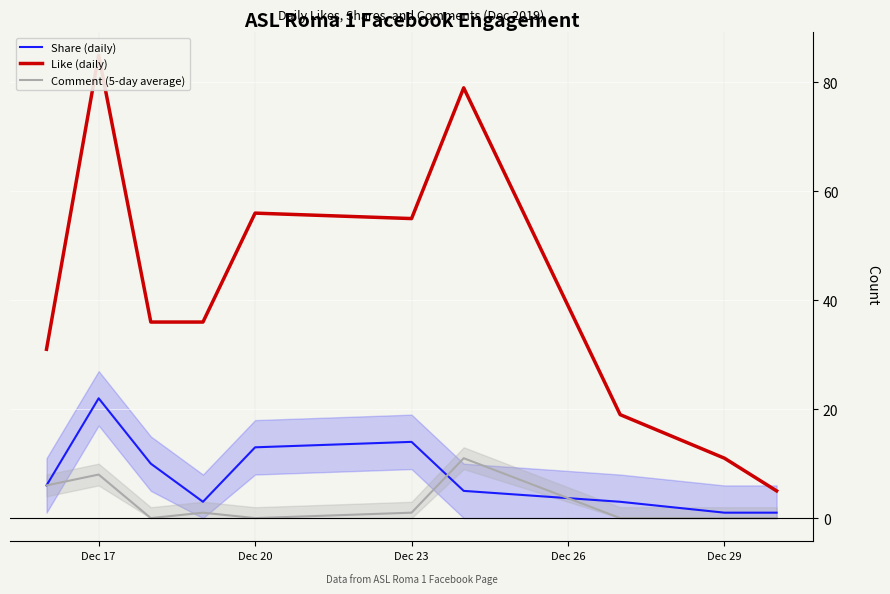

The value of Share (daily) at Dec 17 is 22. True or false?

True